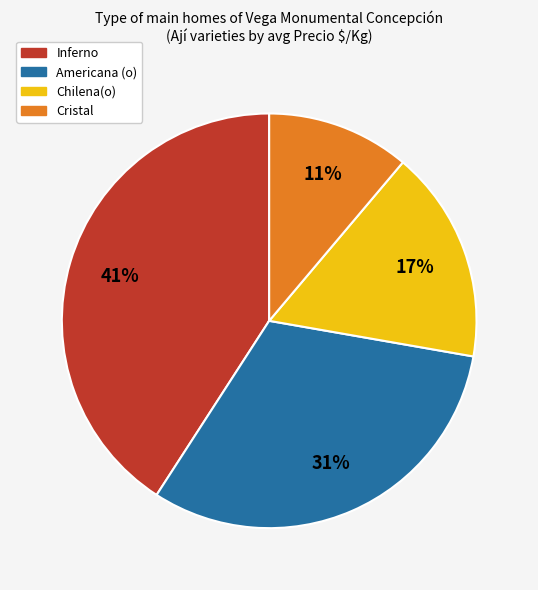

Is there a majority slice in this chart?

No